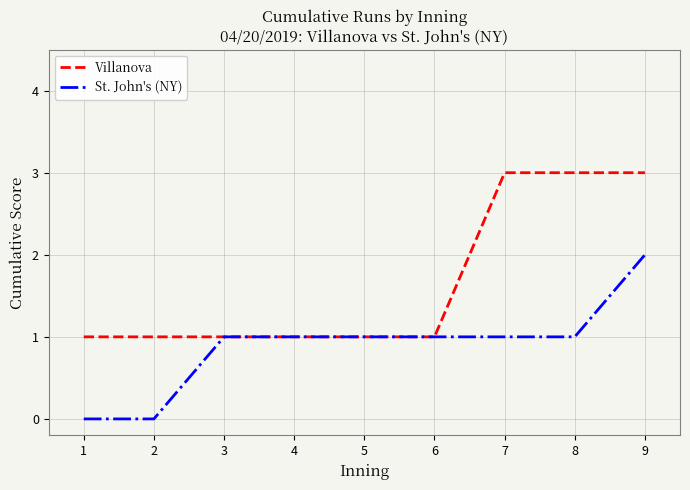

List the series in order of their peak value, lowest first.

St. John's (NY), Villanova